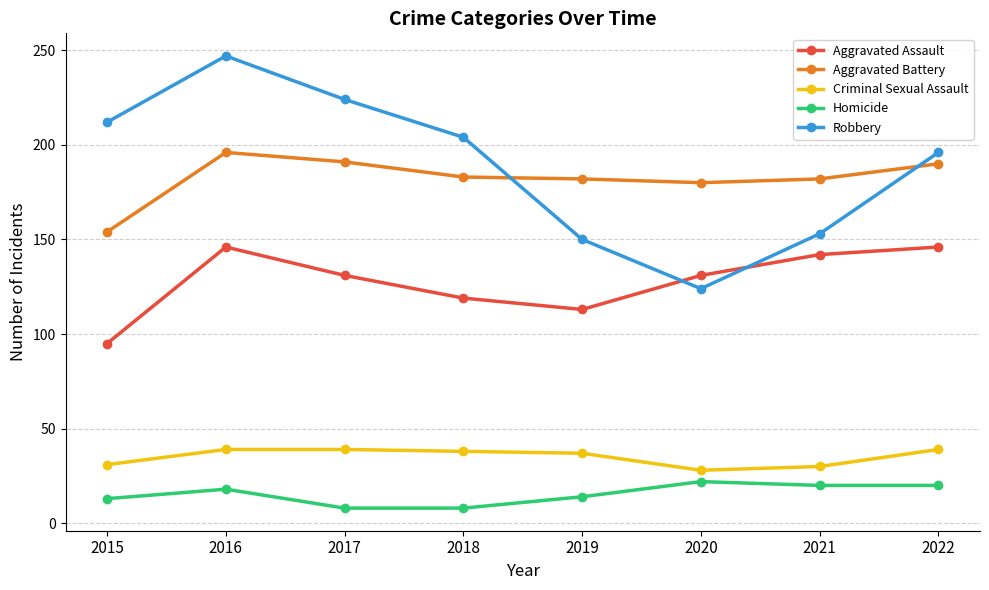

True or false: Aggravated Battery has a value of 330 at 2016.

False